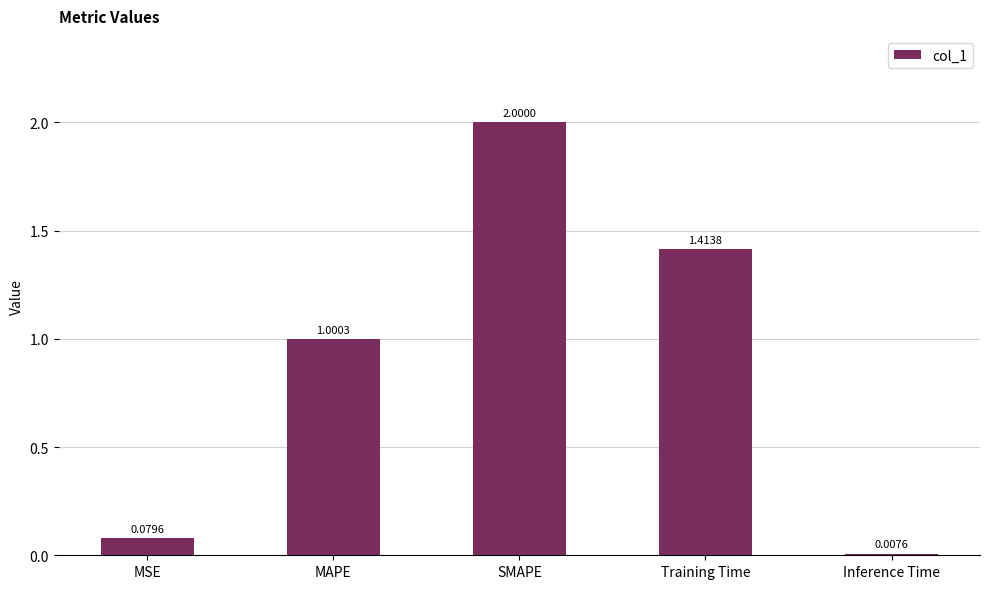

At which label does the data first exceed 1?

MAPE